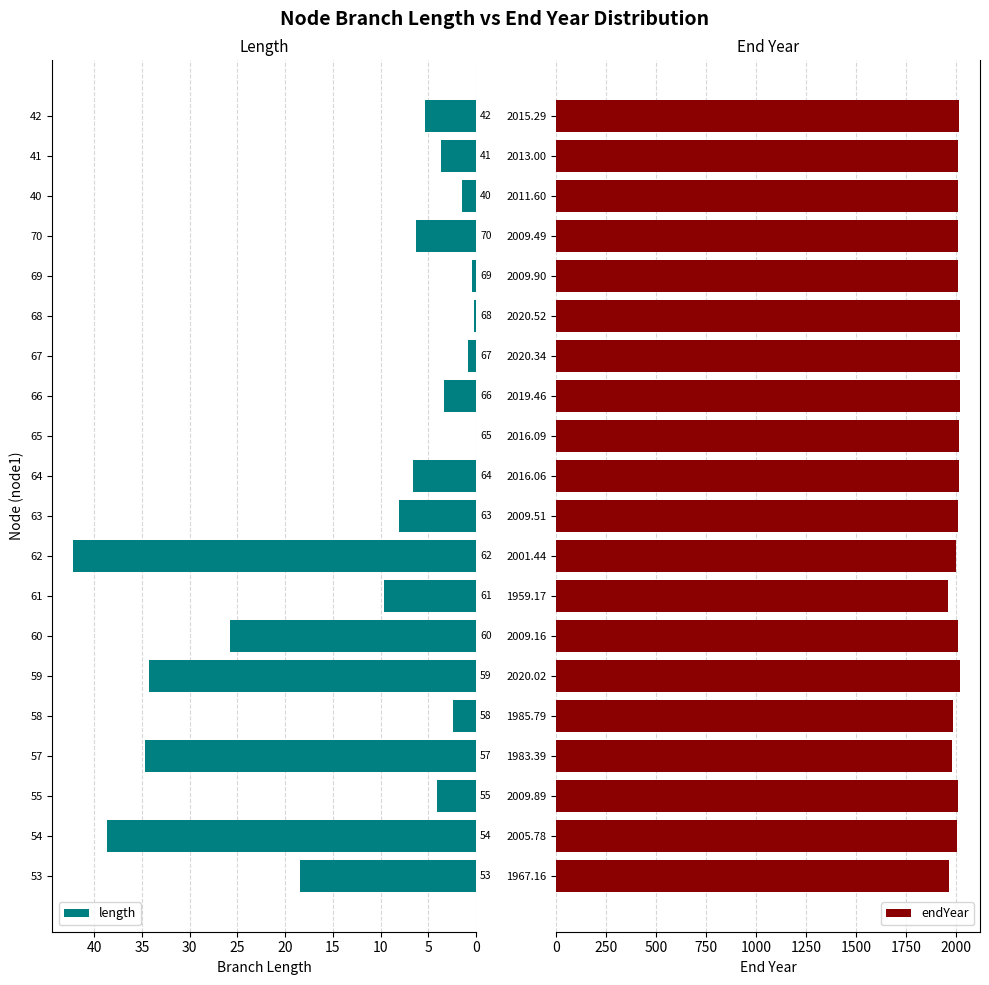

At which label is length closest to 21?

53